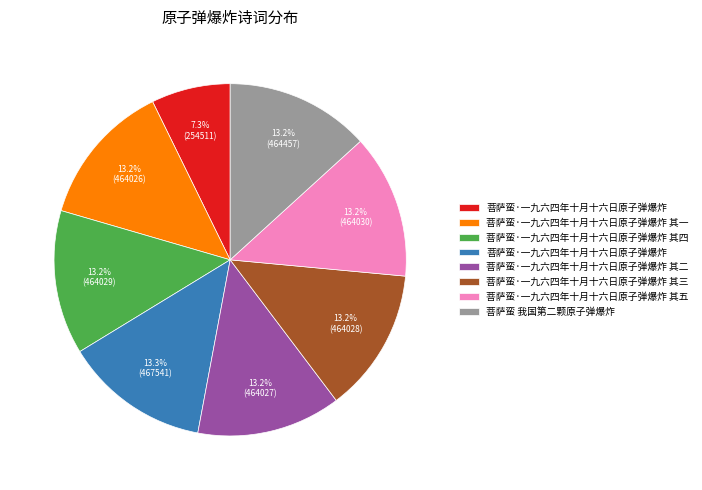

Is there any slice that represents more than half of the pie?

No